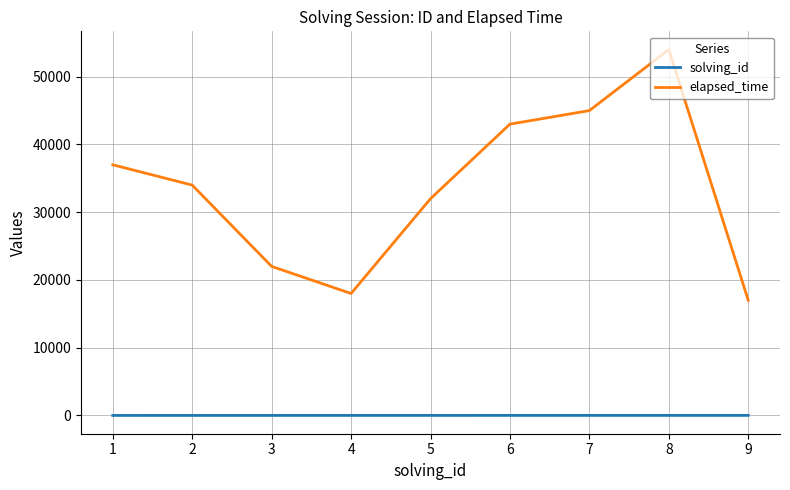

What is the difference between the maximum and minimum values in the elapsed_time series?

37000